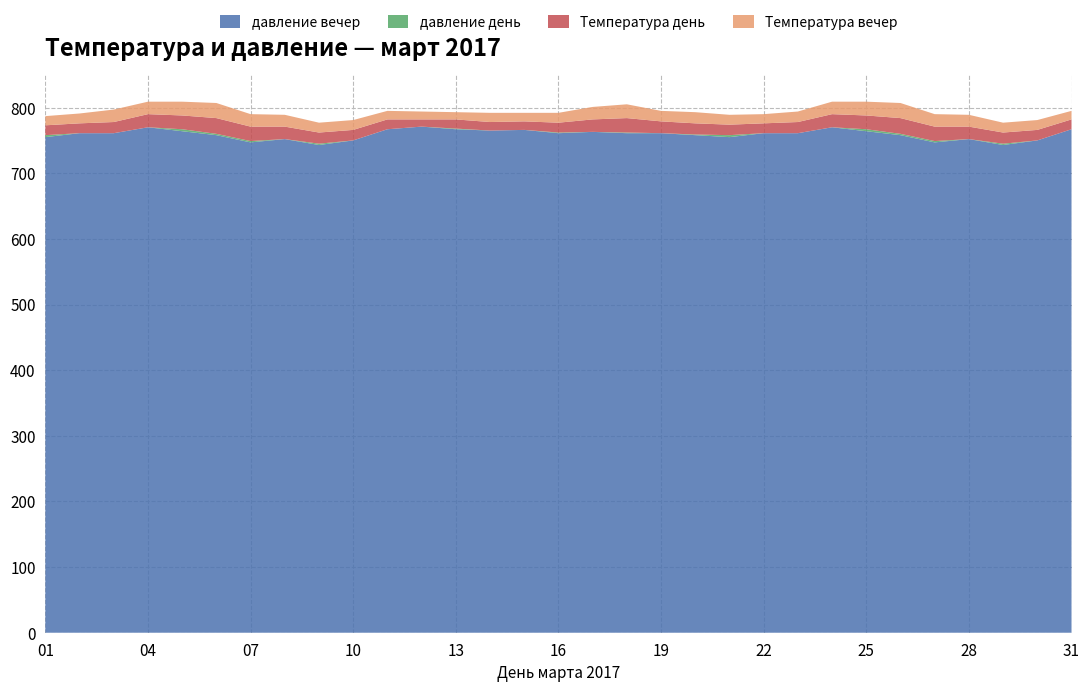

Reading left to right, extract all data points from this chart.

Температура день: 01=-5	02=-5	03=-3	04=0	05=1	06=4	07=2	08=-1	09=-3	10=-4	11=-5	12=-9	13=-6	14=-7	15=-7	16=-5	17=-1	18=2	19=-2	20=-3	21=-4	22=-5	23=-3	24=0	25=1	26=4	27=2	28=-1	29=-3	30=-4	31=-5
Температура вечер: 01=-6	02=-5	03=-1	04=-1	05=1	06=3	07=-1	08=-2	09=-5	10=-5	11=-7	12=-8	13=-9	14=-6	15=-7	16=-5	17=-1	18=1	19=-4	20=-3	21=-5	22=-6	23=-4	24=-1	25=1	26=3	27=-1	28=-2	29=-5	30=-5	31=-7
давление день: 01=758	02=757	03=760	04=768	05=767	06=760	07=749	08=750	09=745	10=747	11=763	12=771	13=768	14=765	15=766	16=762	17=763	18=762	19=761	20=759	21=758	22=757	23=760	24=768	25=767	26=760	27=749	28=750	29=745	30=747	31=763
давление вечер: 01=755	02=761	03=761	04=770	05=764	06=758	07=747	08=752	09=743	10=750	11=767	12=771	13=767	14=765	15=766	16=761	17=763	18=761	19=761	20=758	21=755	22=761	23=761	24=770	25=764	26=758	27=747	28=752	29=743	30=750	31=767